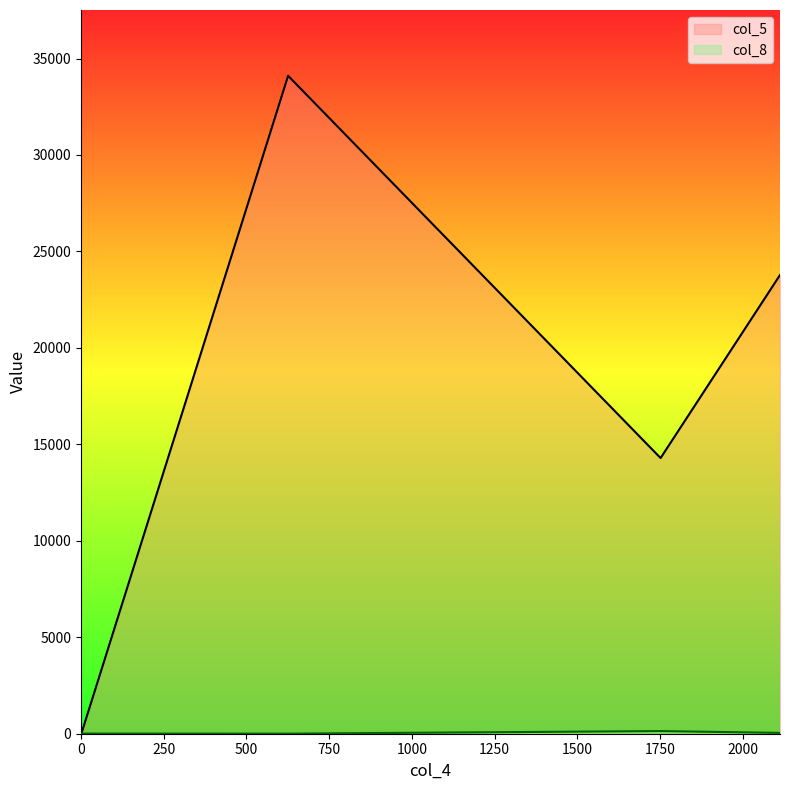

How many data points in col_8 are less than 8?

2